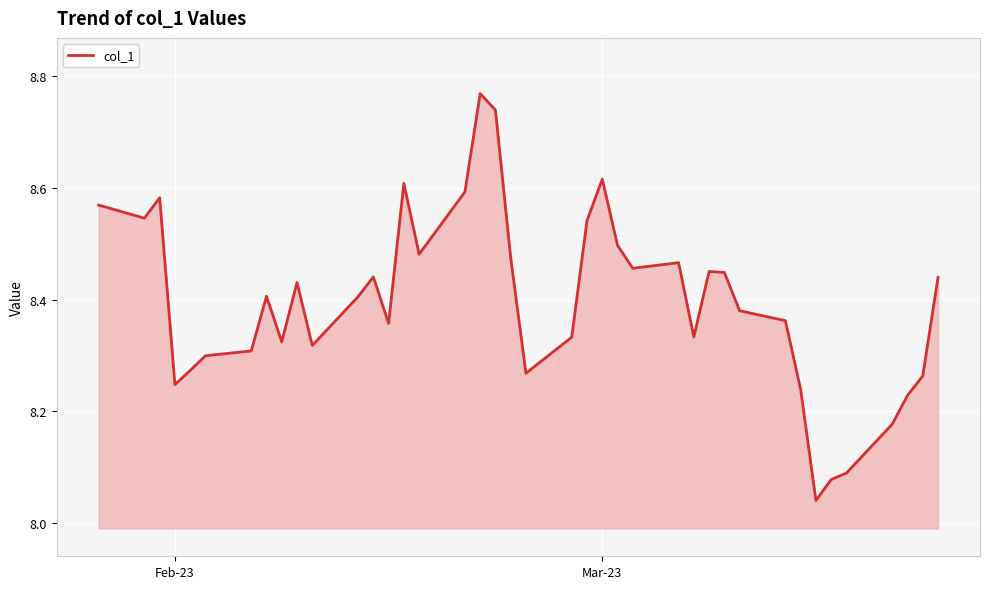

What is the difference between the maximum and minimum values?

0.7